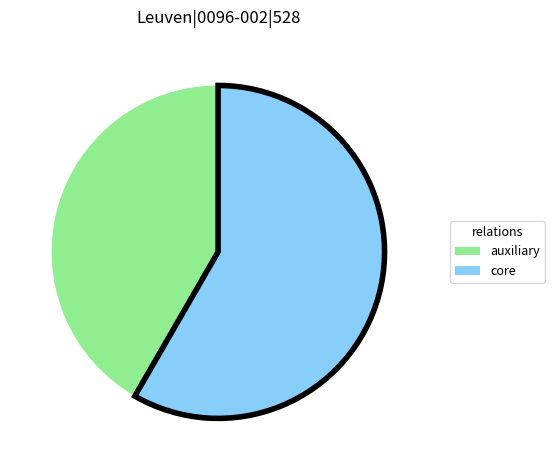

Is the sum of core and auxiliary greater than half?

Yes